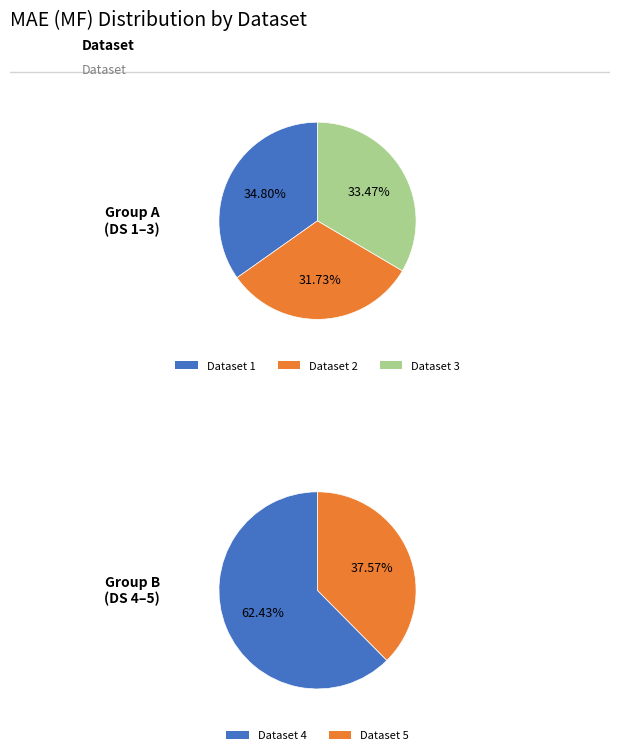

Does 3 represent more than half of the total?

No